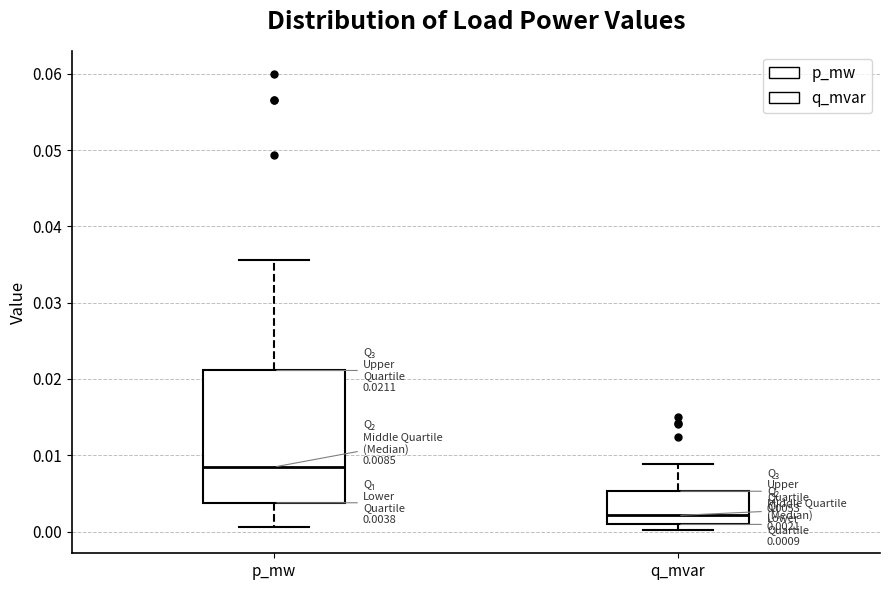

Which box's median line is the highest?

p_mw